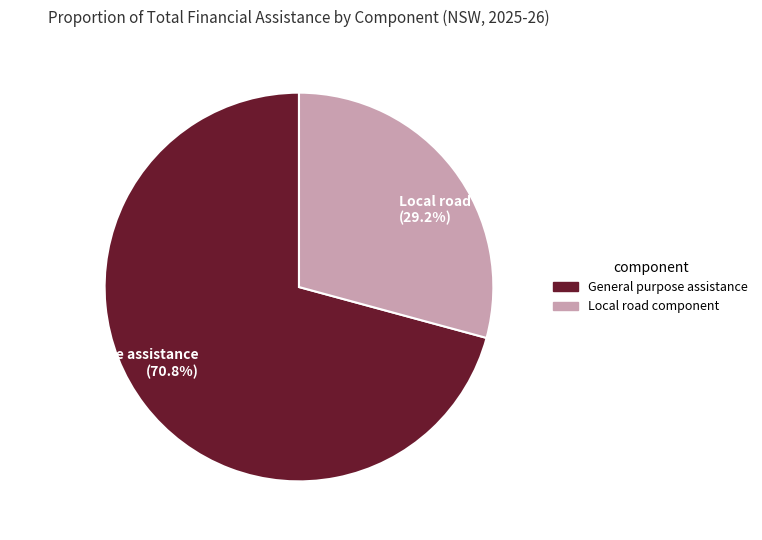

To the nearest percent, what is the difference between the largest and smallest slice percentages?

42%